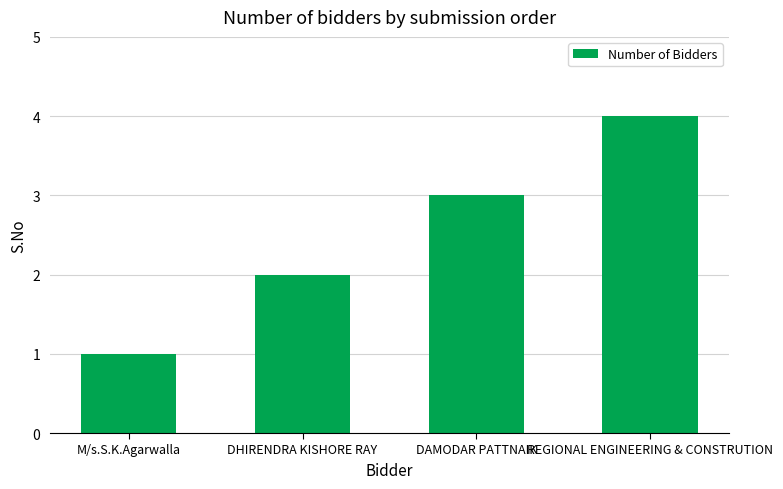

At which category does the chart reach its peak across all series?

REGIONAL ENGINEERING & CONSTRUTION